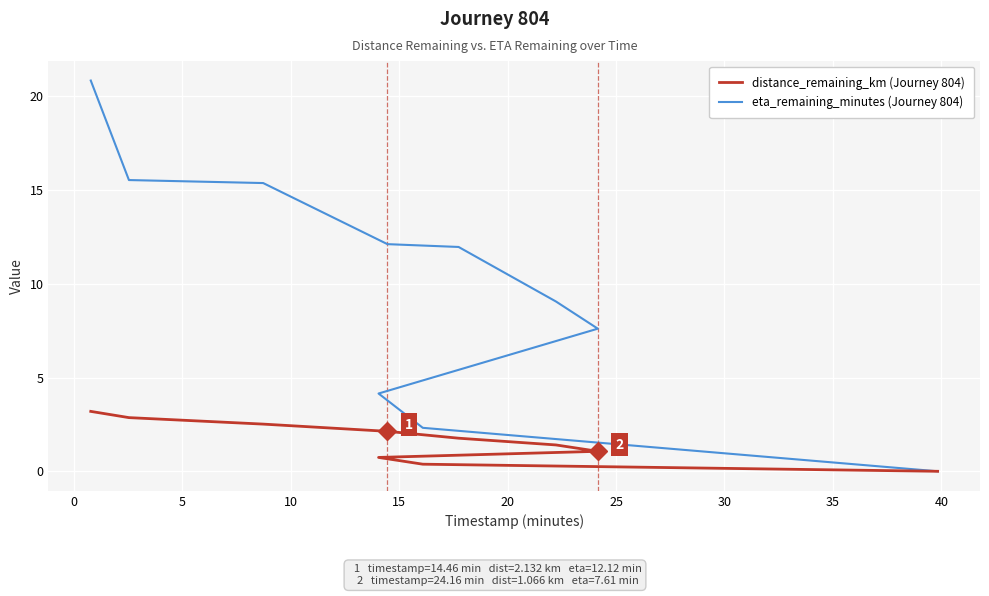

What is the maximum value for distance_remaining_km (Journey 804)?

3.2